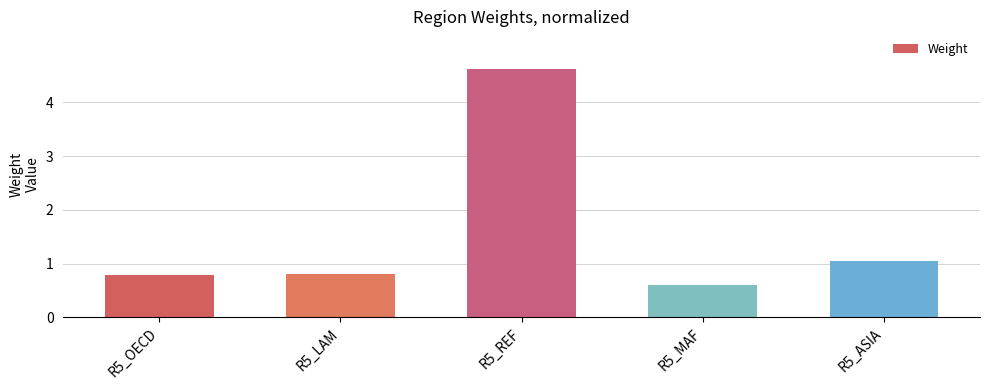

True or false: the data shows 1.4 at R5_OECD.

False